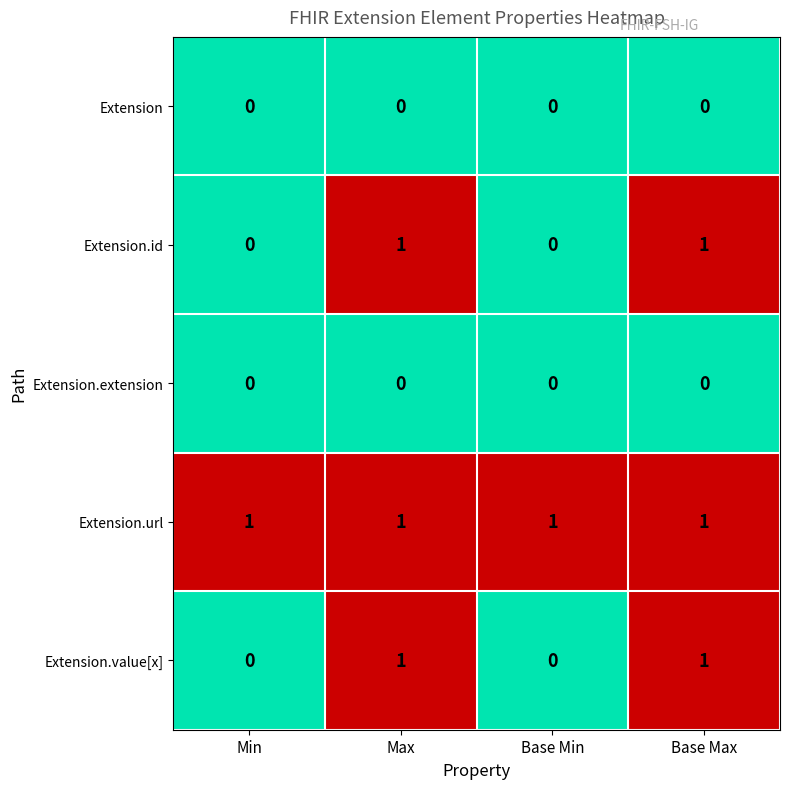

Reading left to right, extract all data points from this chart.

Extension: Min=0	Max=0	Base Min=0	Base Max=0
Extension.id: Min=0	Max=1	Base Min=0	Base Max=1
Extension.extension: Min=0	Max=0	Base Min=0	Base Max=0
Extension.url: Min=1	Max=1	Base Min=1	Base Max=1
Extension.value[x]: Min=0	Max=1	Base Min=0	Base Max=1